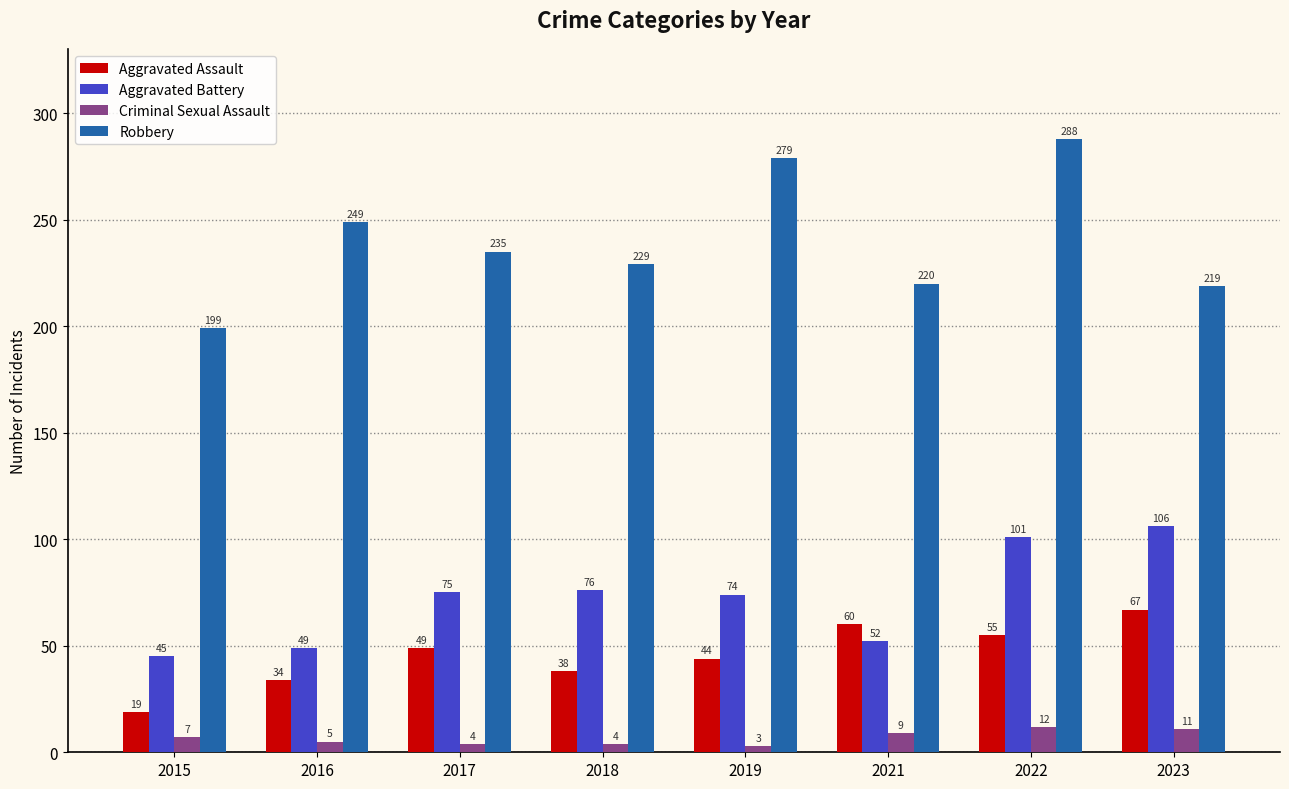

What are all the series names shown in the legend?

Aggravated Assault, Aggravated Battery, Criminal Sexual Assault, Robbery